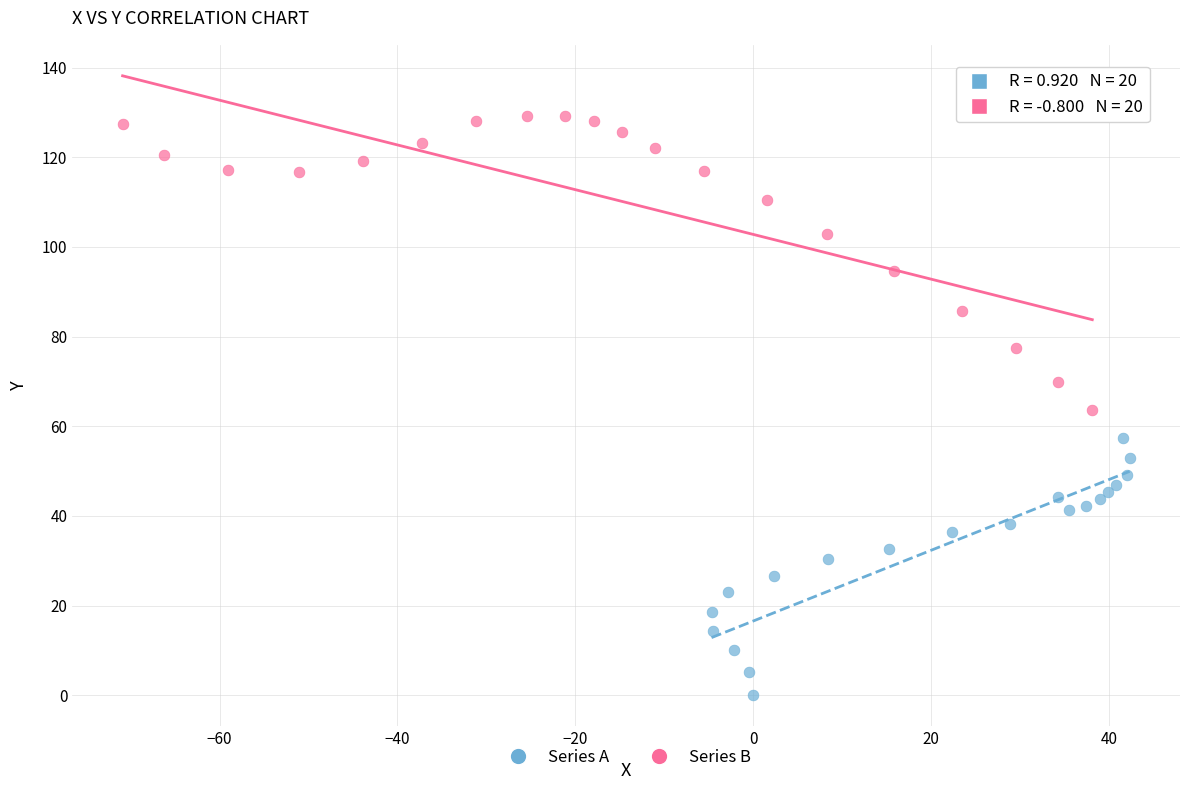

Which series has the widest spread of Y values?

Series B